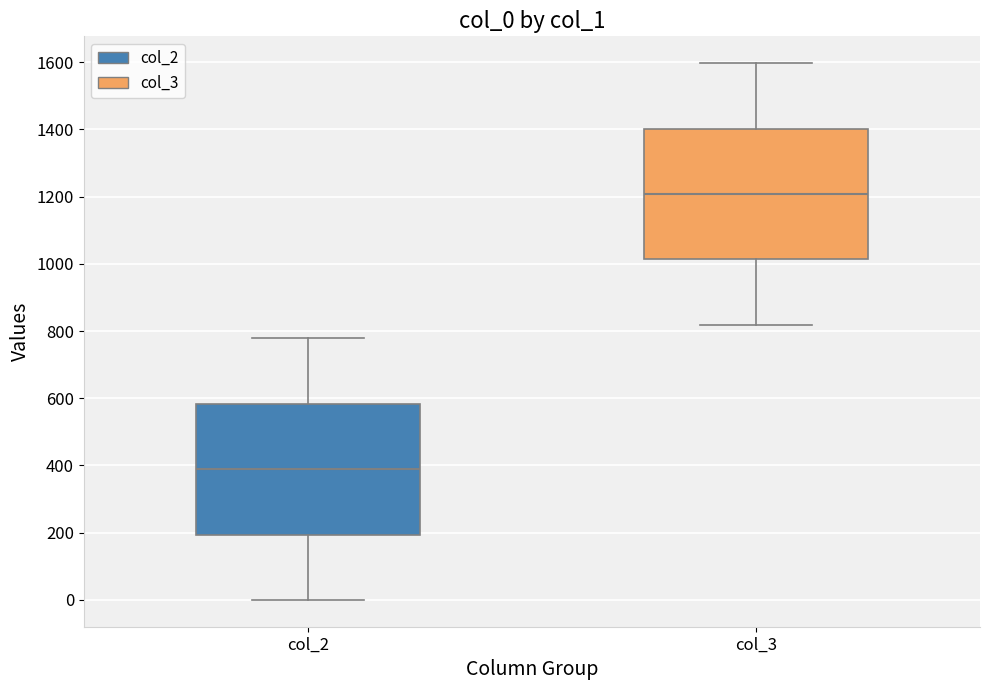

Which box's median line is the highest?

col_3